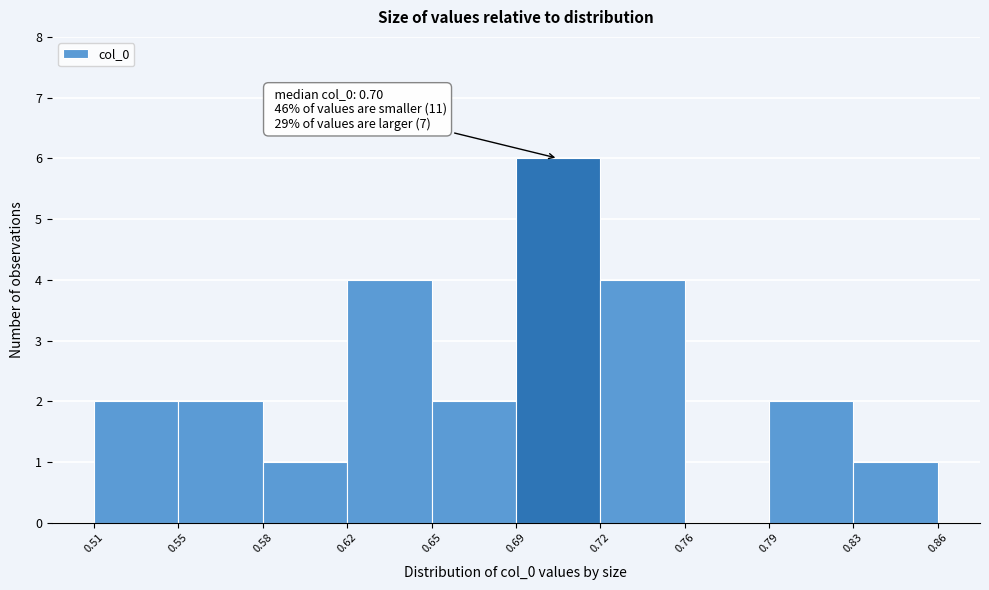

Over which range of the x-axis is the bar tallest?

0.69 to 0.72